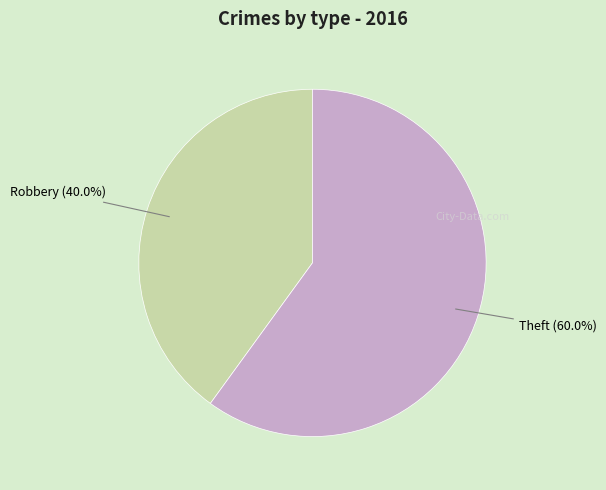

Which category accounts for the majority?

Theft